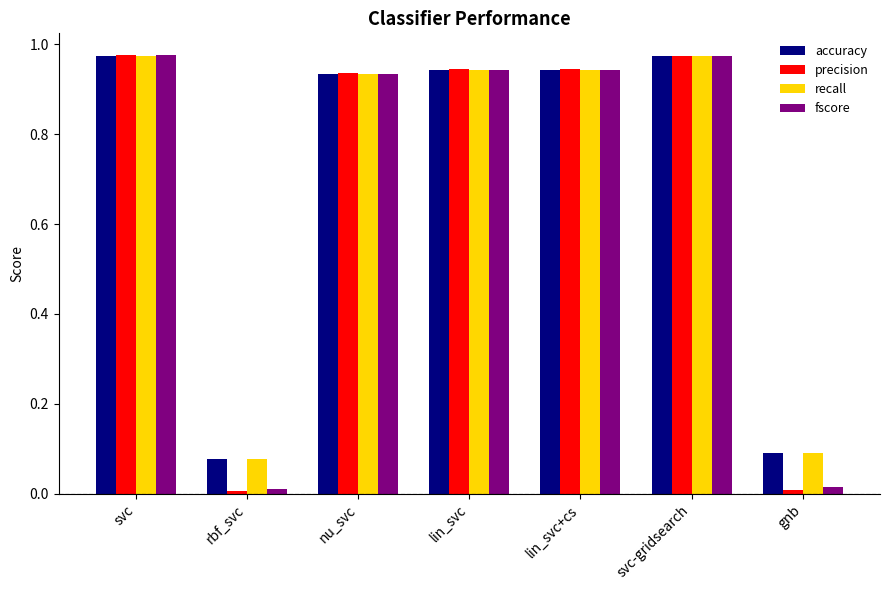

How many groups of bars are there?

7